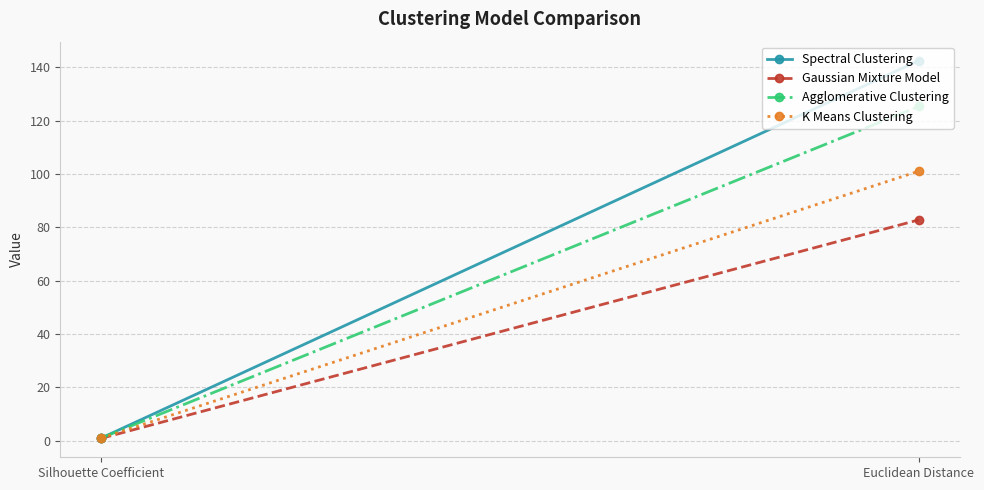

How many values in the Spectral Clustering series are below 142?

1